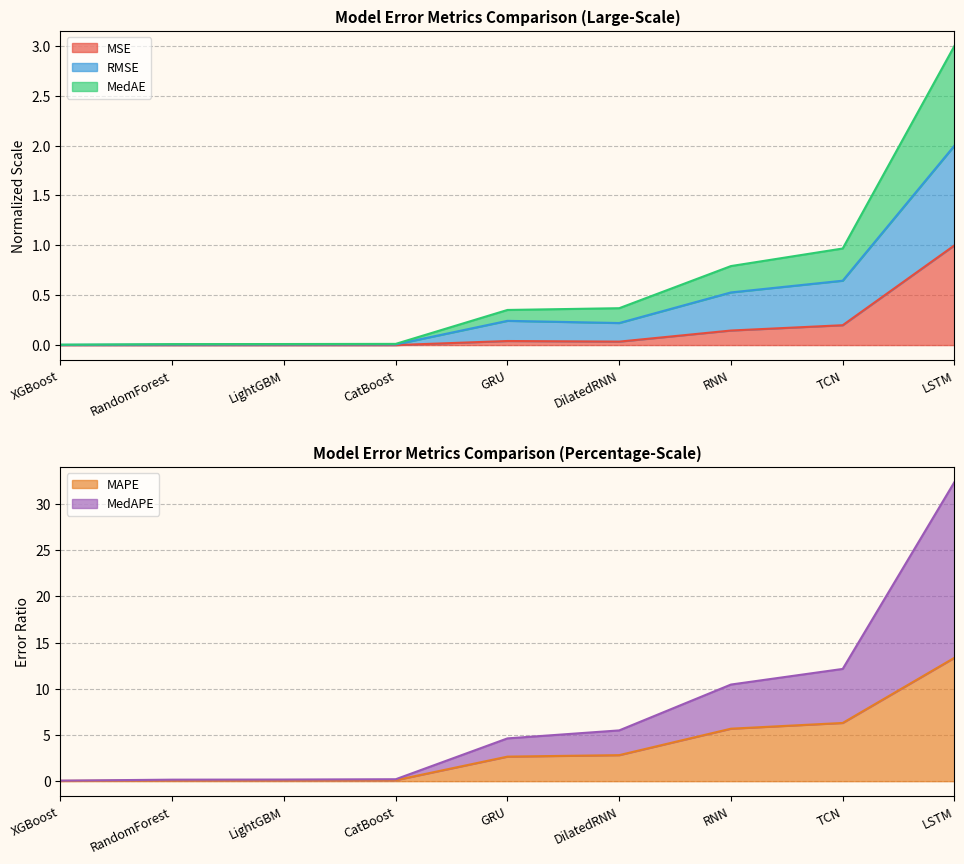

True or false: MAPE and MedAPE cross at least once.

False